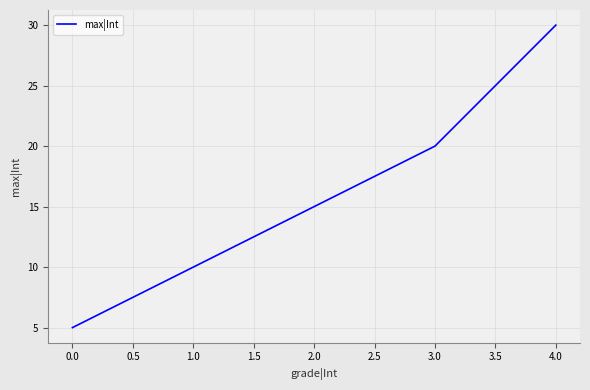

Approximately how many times larger is the value at 0.0 compared to 1.0?

0.5